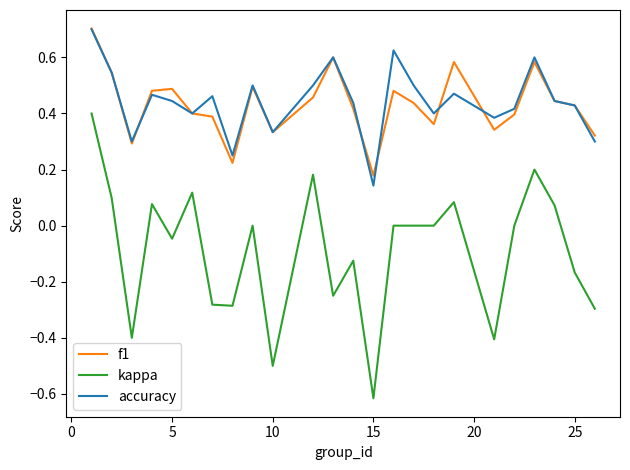

Which series has the largest range (max minus min)?

kappa